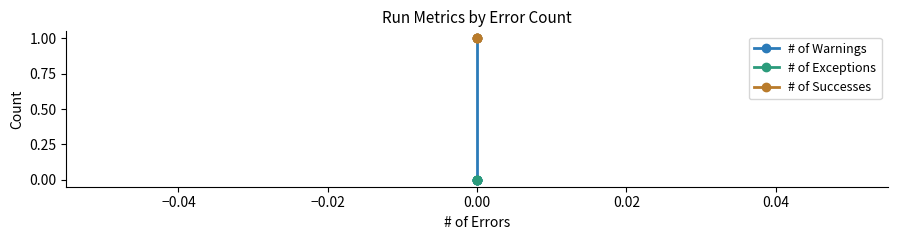

True or false: # of Successes and # of Exceptions cross at least once.

False